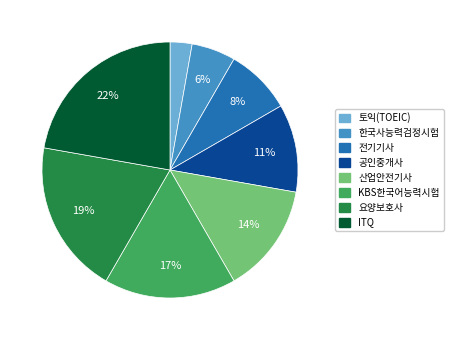

To the nearest percent, what percentage of the pie is 산업안전기사?

14%